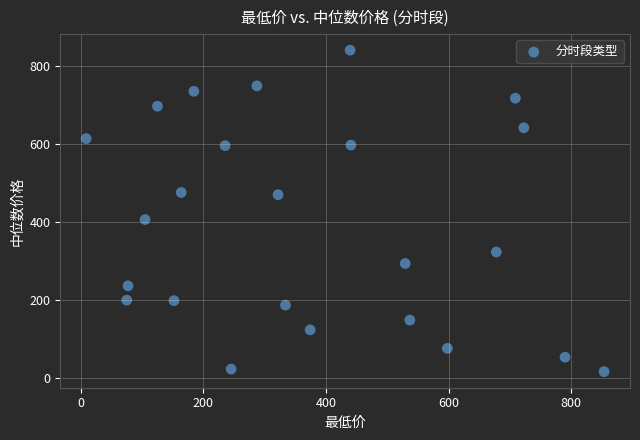

What Y value in the scatter plot is closest to 428?

406.1